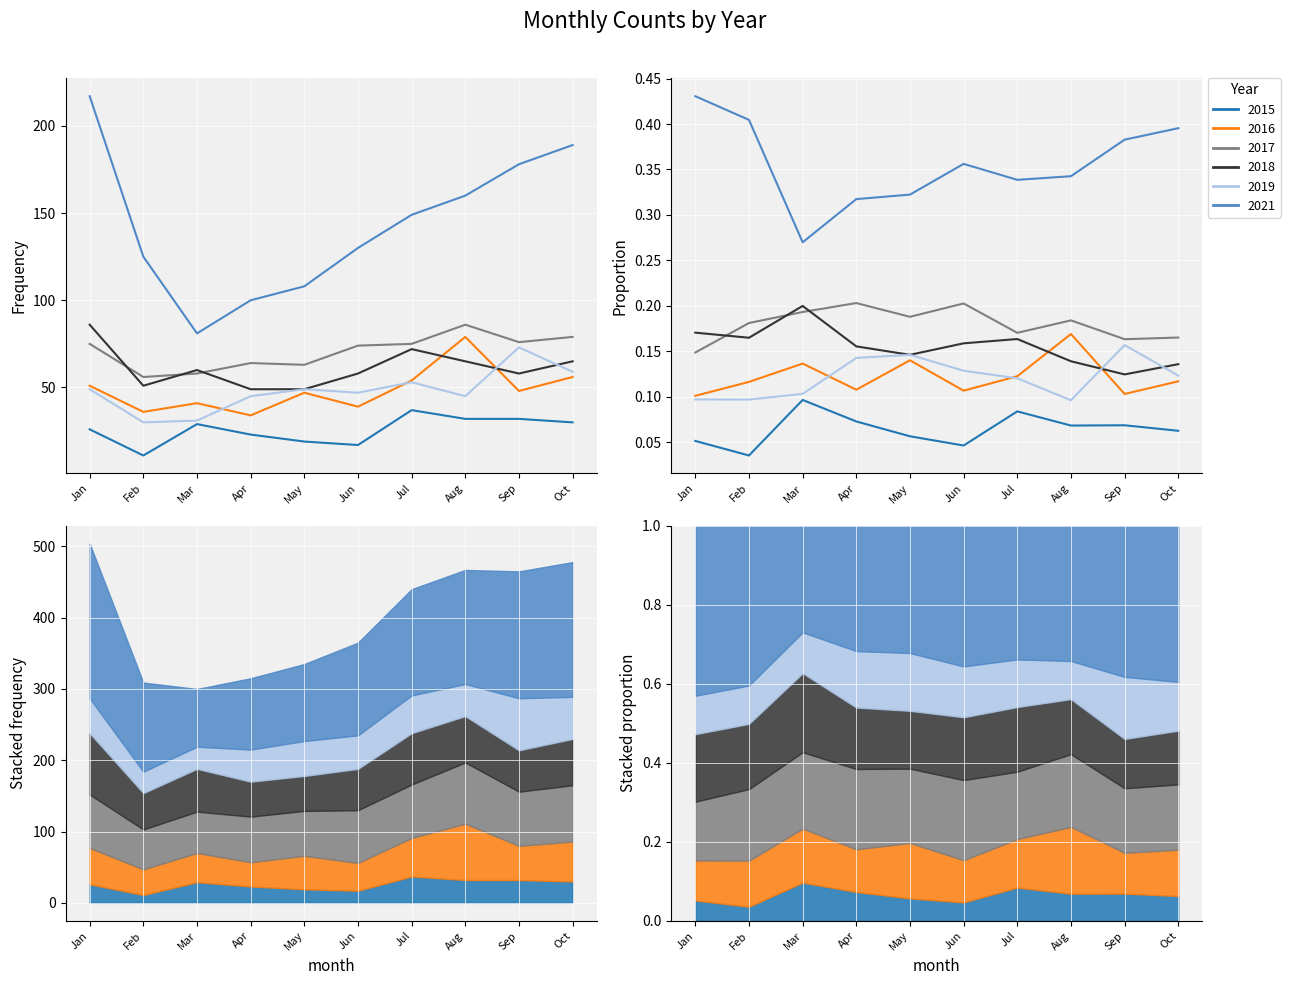

Rank the categories by 2018 value from lowest to highest.

Apr, May, Feb, Jun, Sep, Mar, Aug, Oct, Jul, Jan